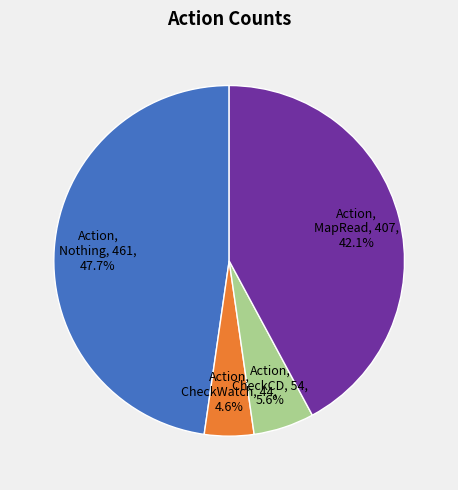

To the nearest percent, what is the difference between the largest and smallest slice percentages?

43%